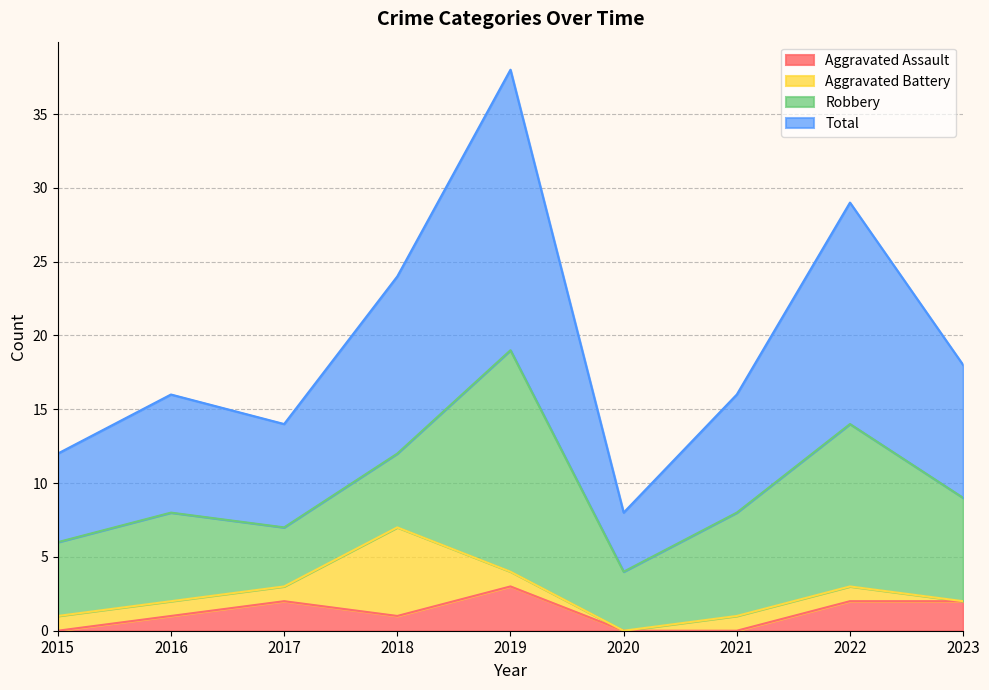

What is the value of the Aggravated Assault point at the 2nd from the left?

1